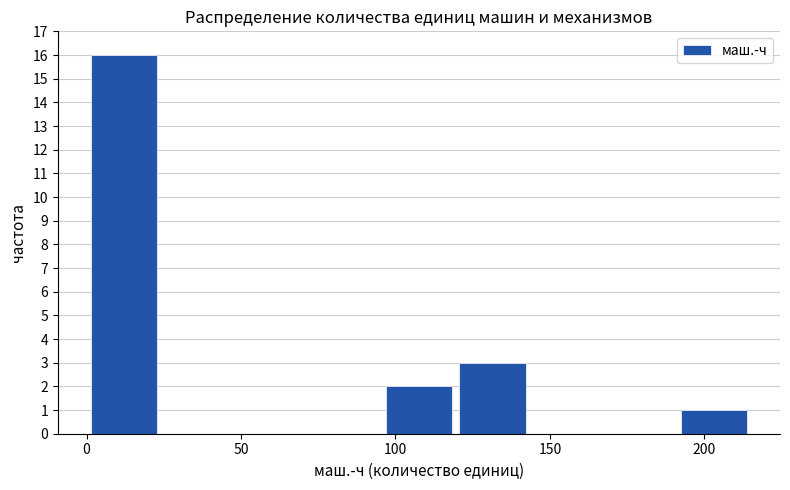

Which range on the x-axis has the tallest bar?

0 to 25